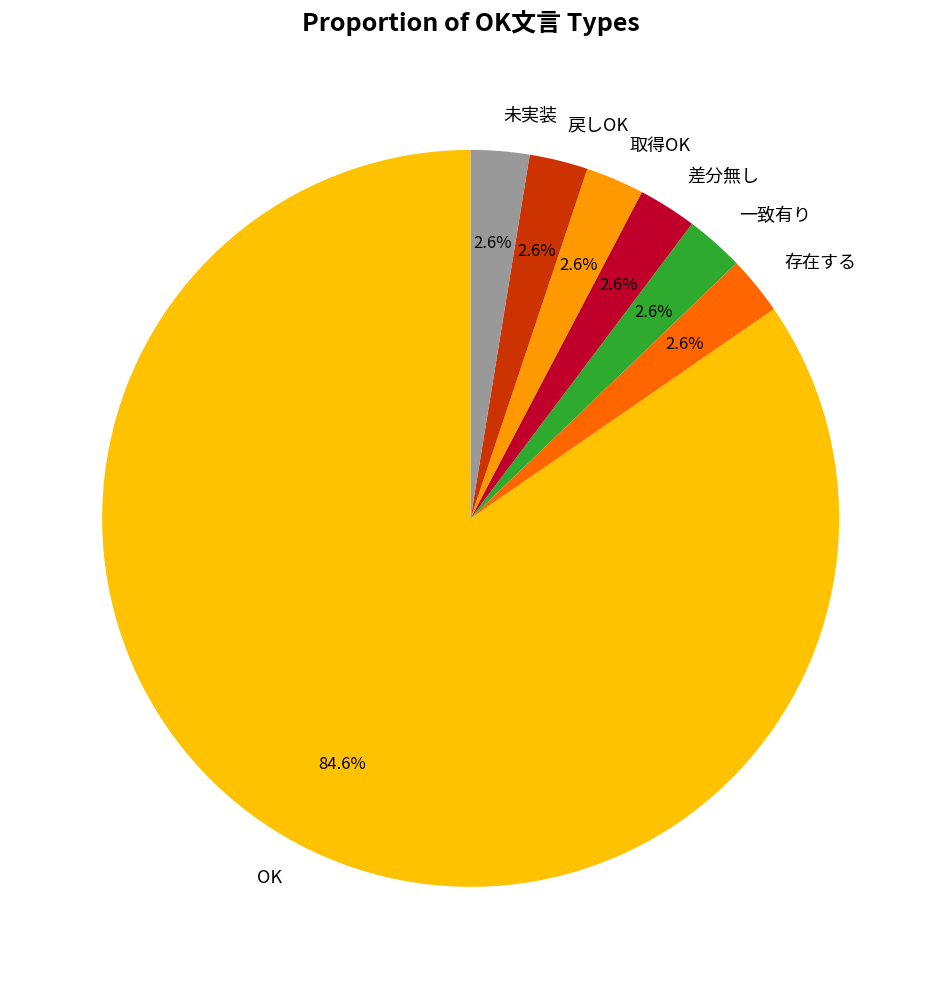

Which has a higher value, OK or 未実装?

OK